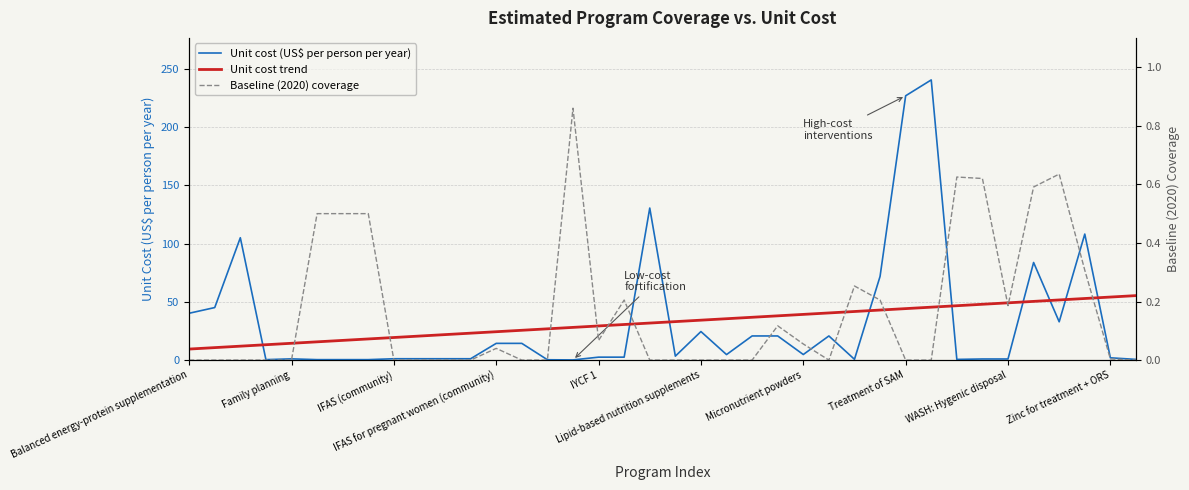

The value of Baseline (2020) coverage at IFAS (community) is -0.4. True or false?

False